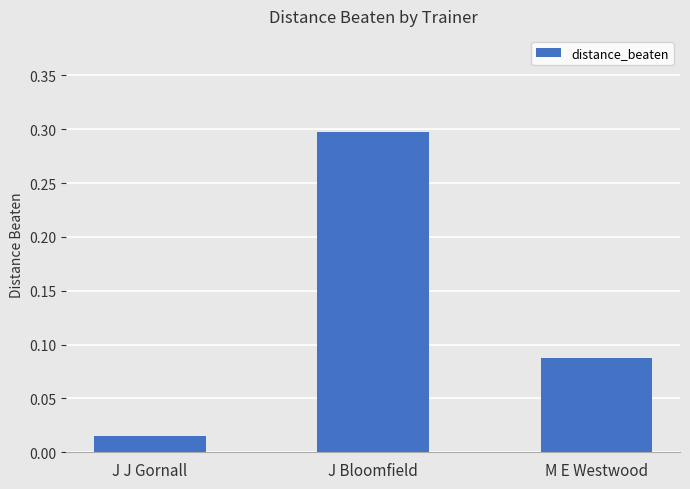

What is the label of the 1st bar from the right?

M E Westwood